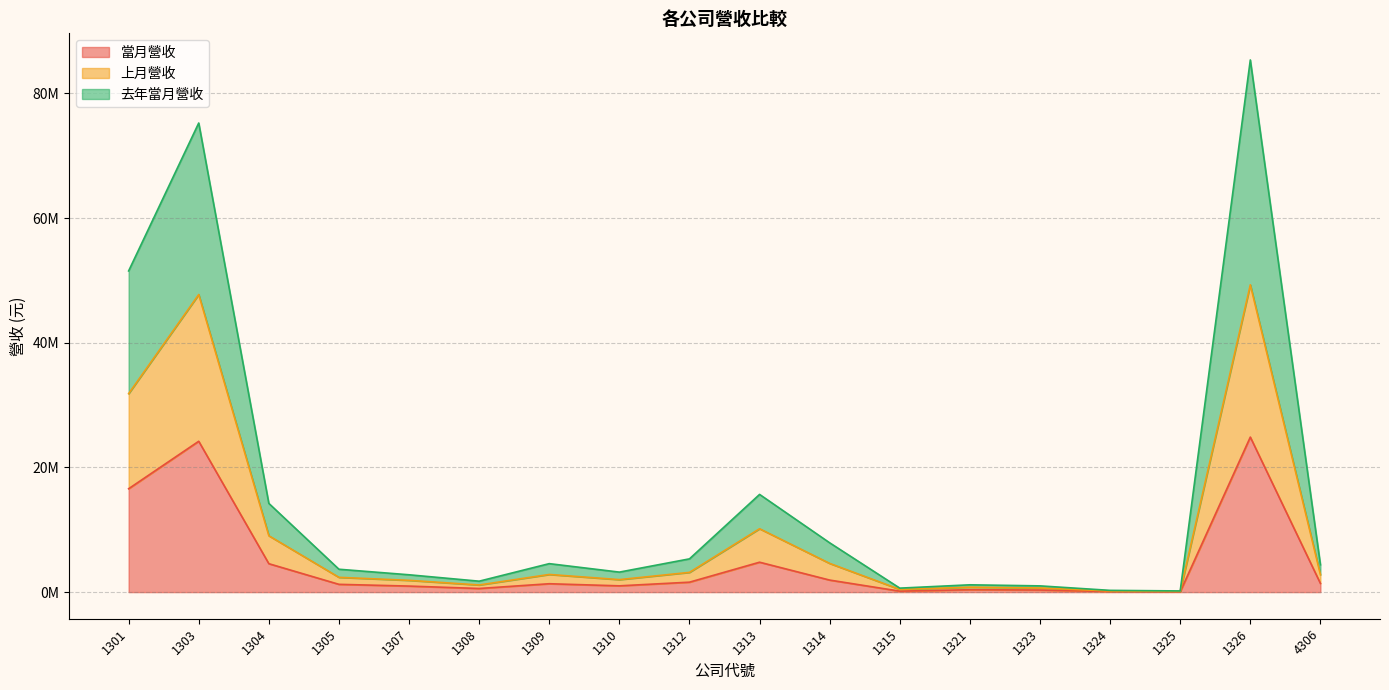

The value of 上月營收 at 4306 is 2794591. True or false?

True